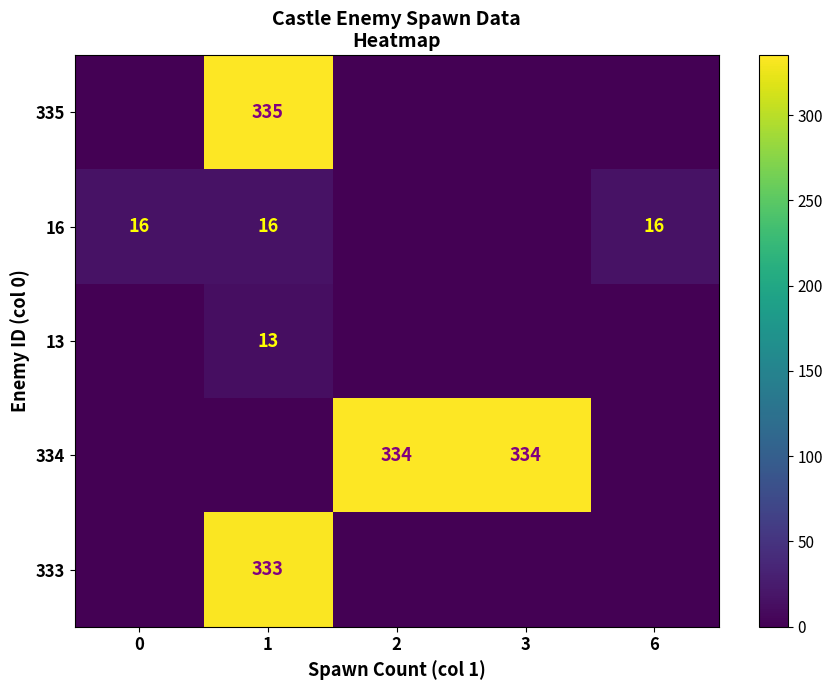

Is it true that 333 equals 333 at 1?

True